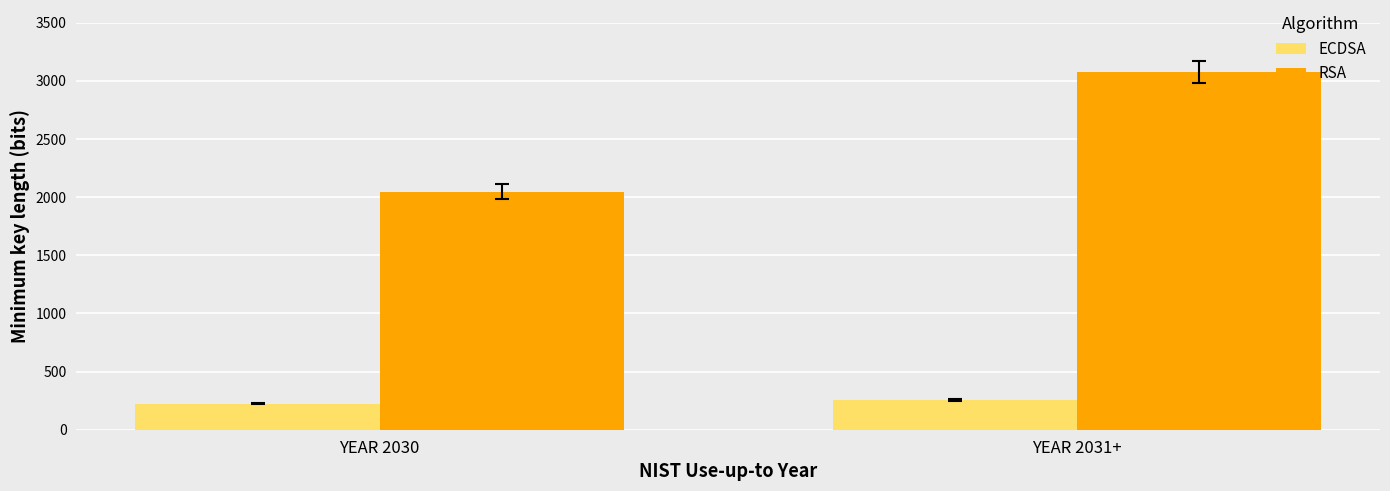

What is the difference between the RSA values at YEAR 2031+ and YEAR 2030?

1028